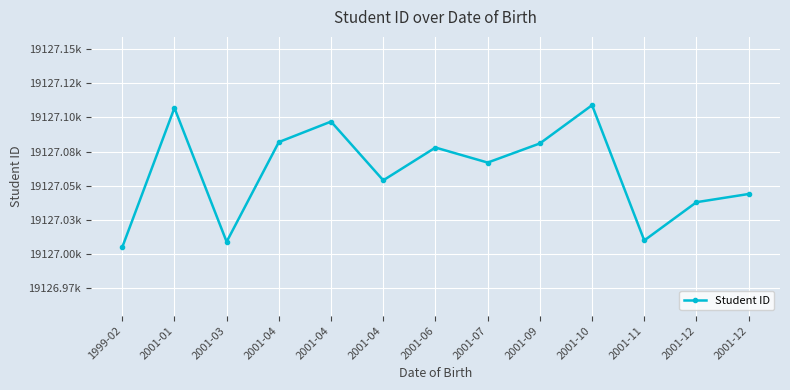

Reading left to right, transcribe all the data shown in this chart.

1999-02=19127005	2001-01=19127107	2001-03=19127009	2001-04=19127082	2001-04=19127097	2001-04=19127054	2001-06=19127078	2001-07=19127067	2001-09=19127081	2001-10=19127109	2001-11=19127010	2001-12=19127038	2001-12=19127044